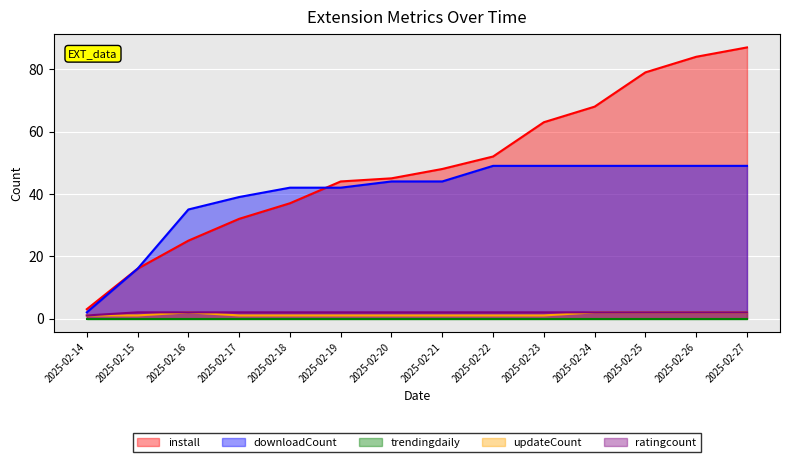

Rank the categories by install value from lowest to highest.

2025-02-14, 2025-02-15, 2025-02-16, 2025-02-17, 2025-02-18, 2025-02-19, 2025-02-20, 2025-02-21, 2025-02-22, 2025-02-23, 2025-02-24, 2025-02-25, 2025-02-26, 2025-02-27